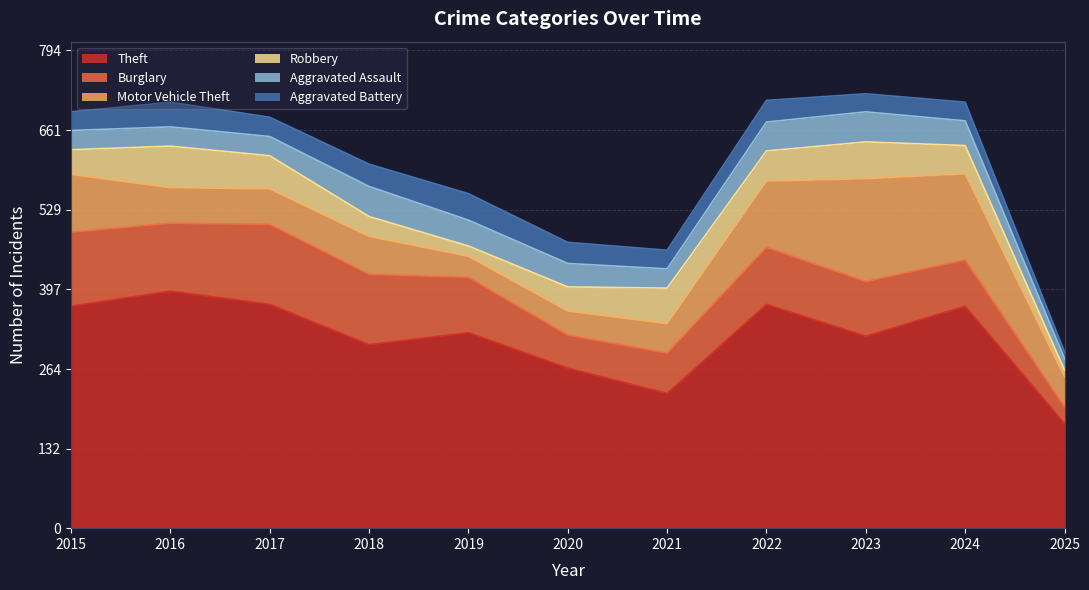

What is the value of the Aggravated Battery point at the 9th from the left?

30